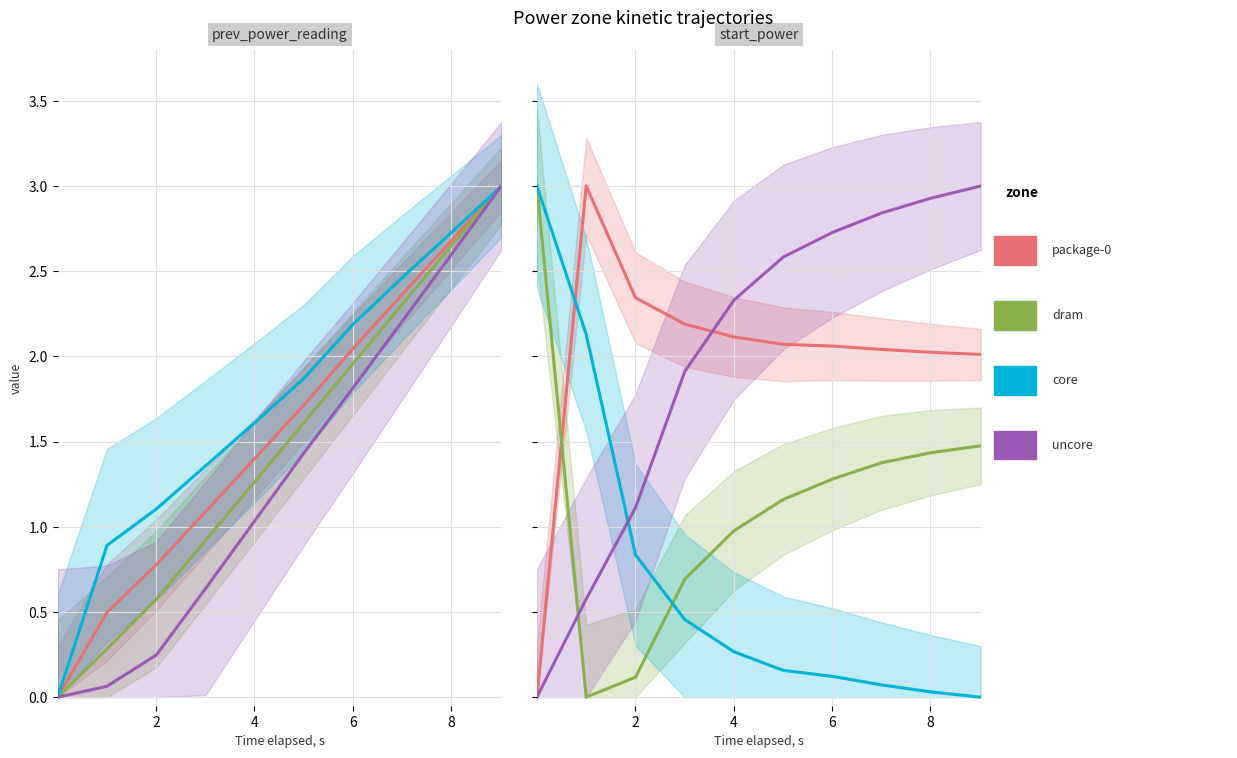

Count the number of categories in the chart.

10